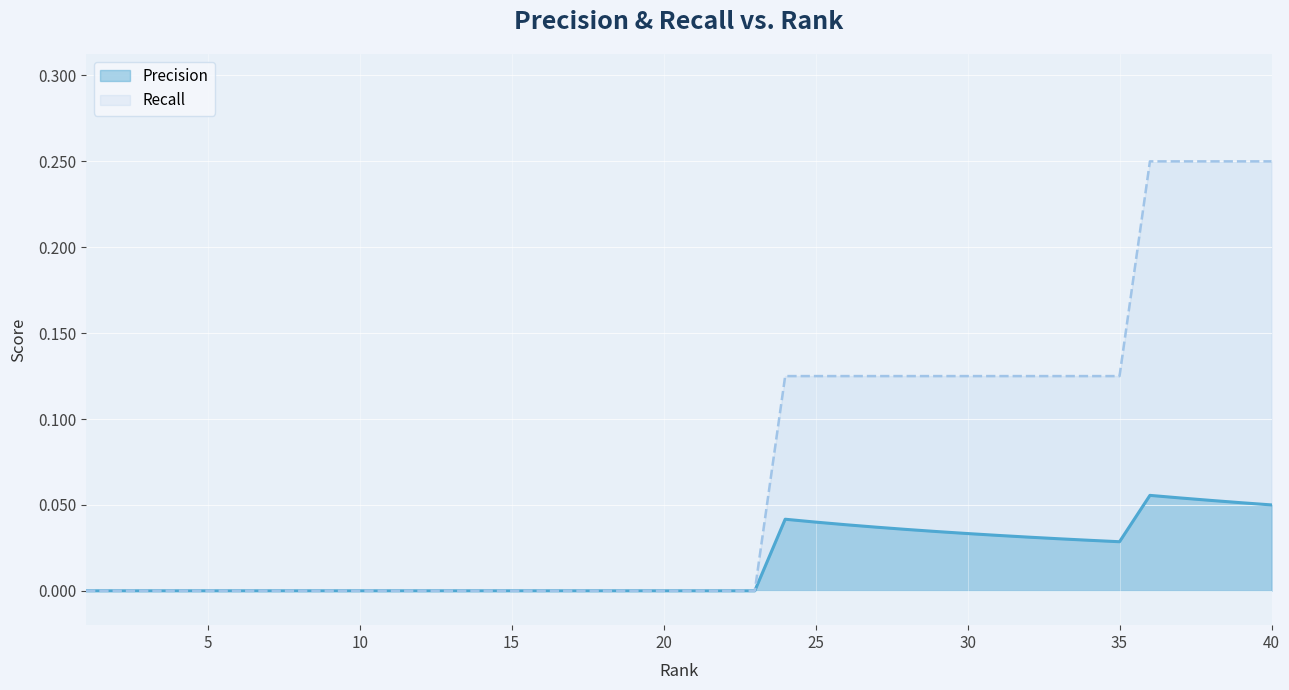

Rank the series by their average value, from highest to lowest.

Recall, Precision